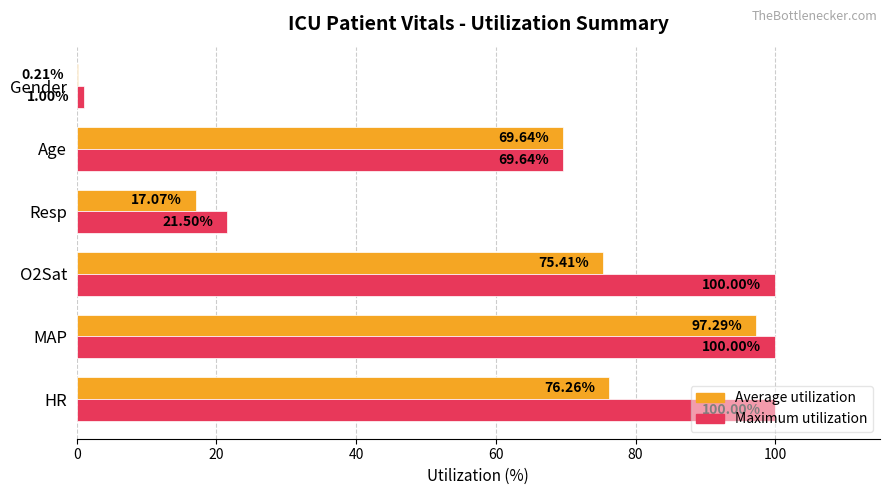

Which series has the largest total across all categories?

Maximum utilization